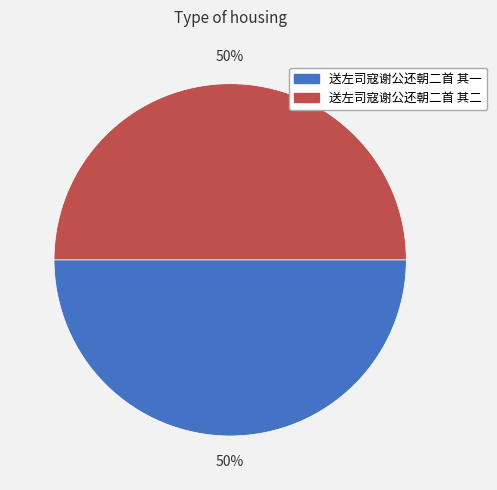

To the nearest percent, what is the average slice percentage?

50%